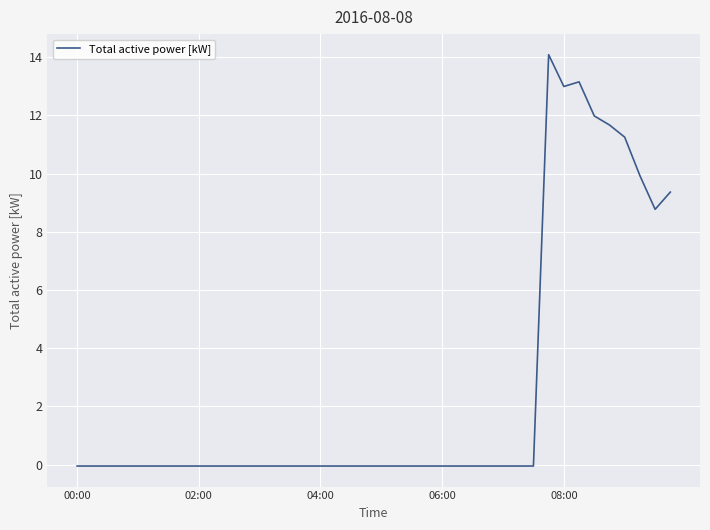

What is the maximum value shown in the chart?

14.1